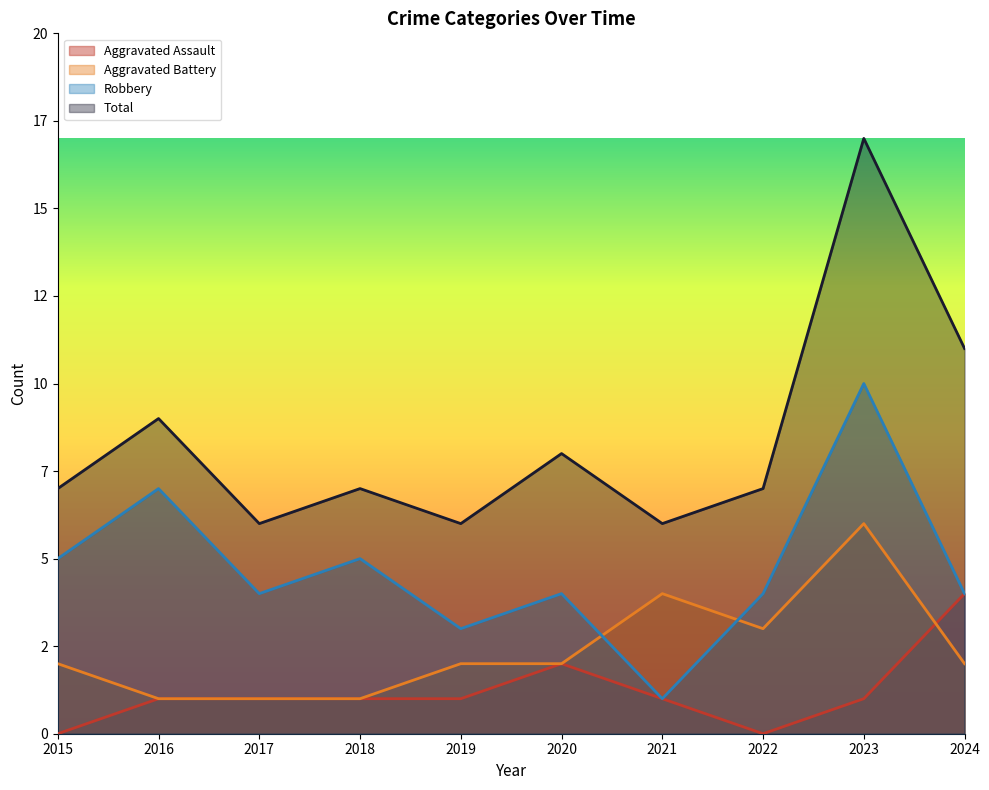

How many data points does each series have?

10